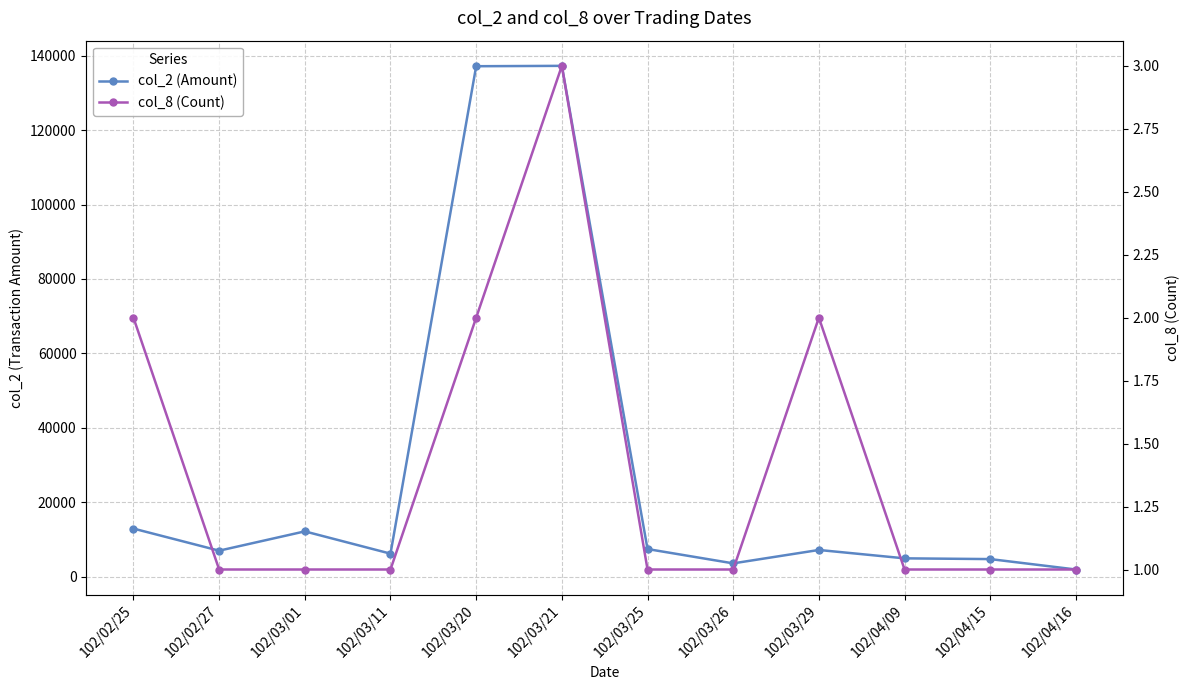

Which series has the largest range (max minus min)?

col_2 (Amount)